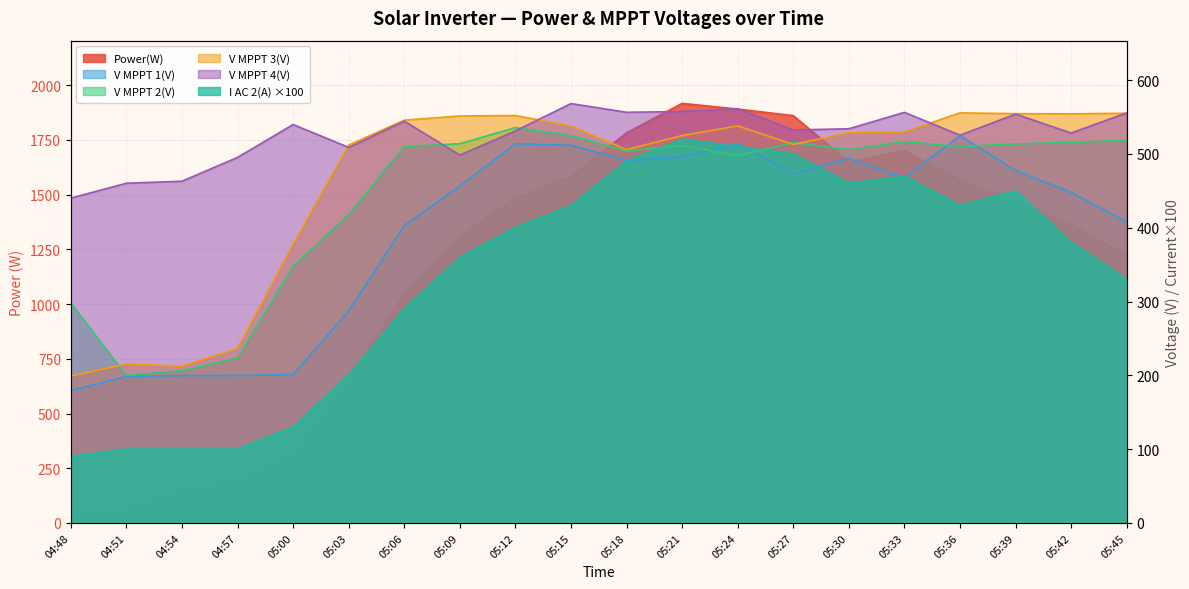

What is the difference between the highest and lowest values at 05:33?

1232.3